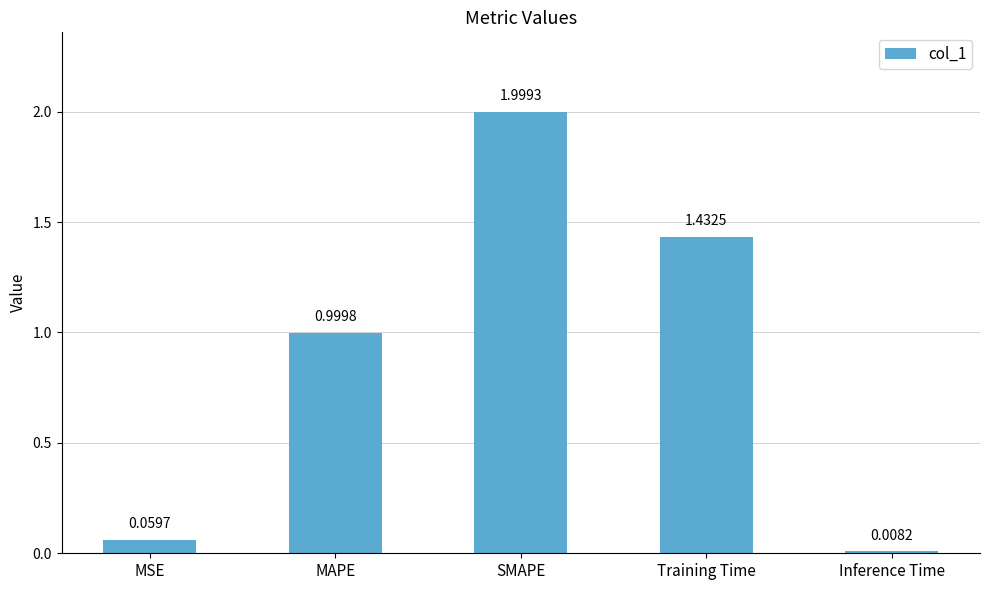

List the labels in order of value, smallest first.

Inference Time, MSE, MAPE, Training Time, SMAPE